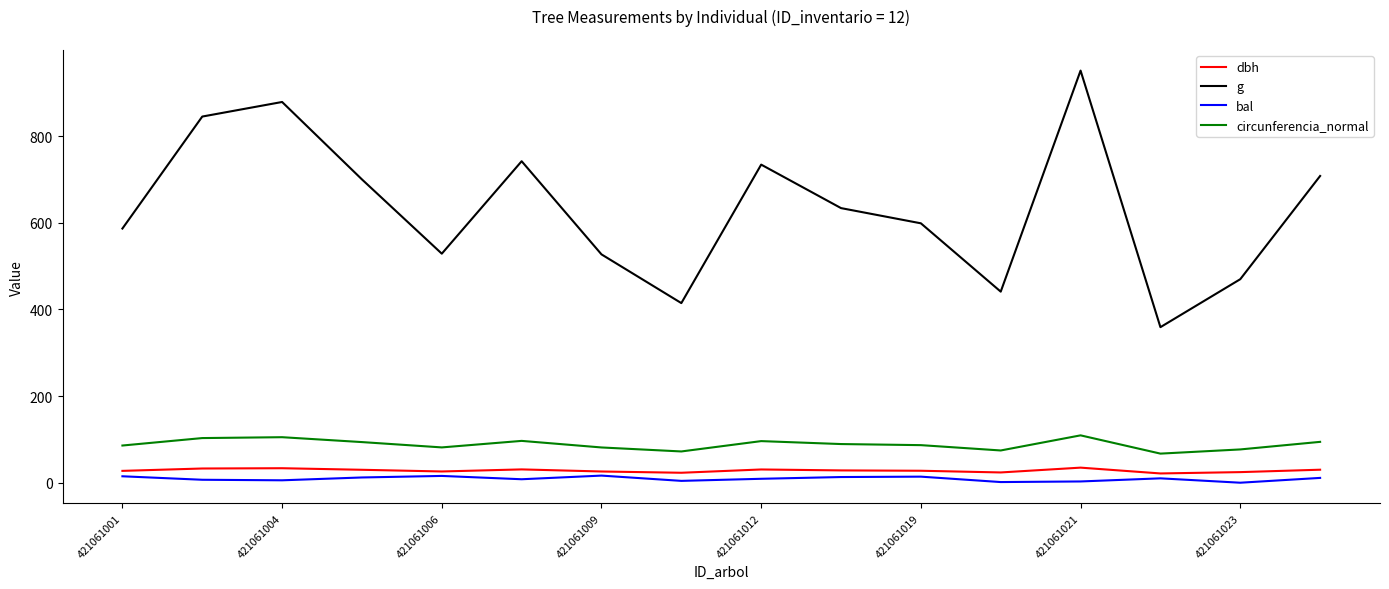

Which series has the largest total across all categories?

g